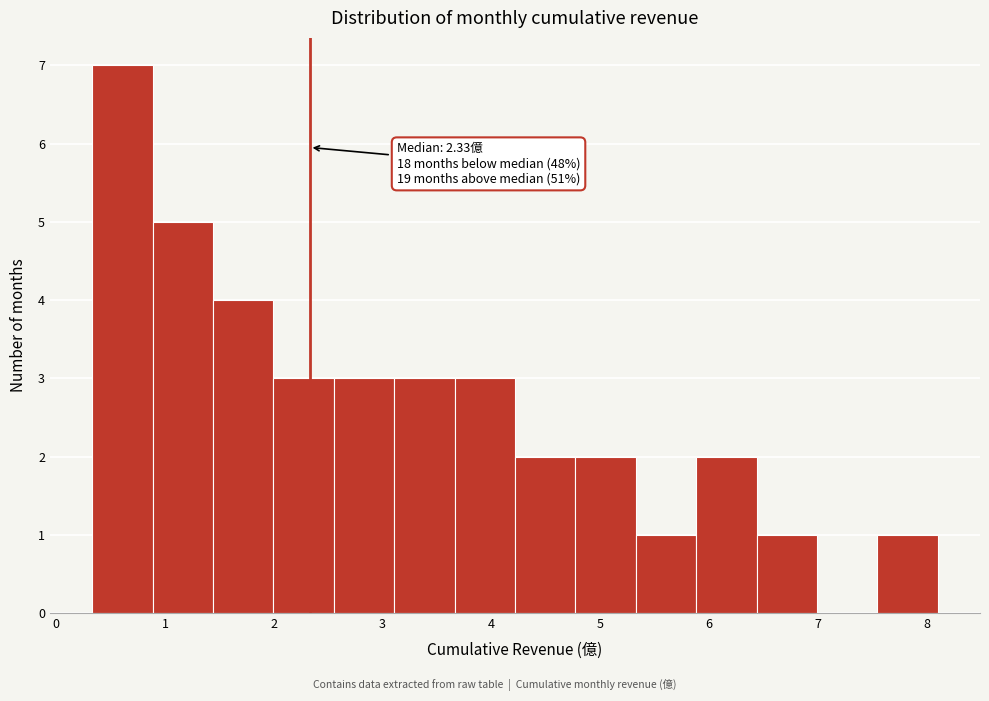

Over which range of the x-axis is the bar tallest?

0.3 to 0.9